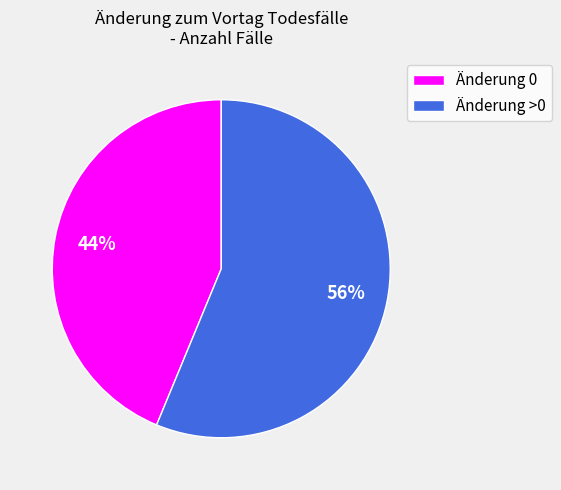

To the nearest percent, what is the average slice percentage?

50%